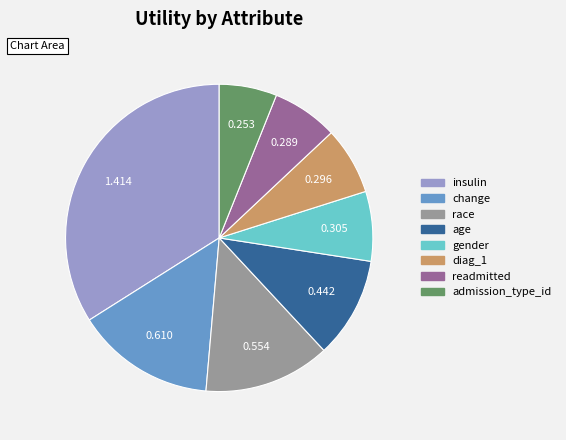

Which has a higher value, admission_type_id or gender?

gender